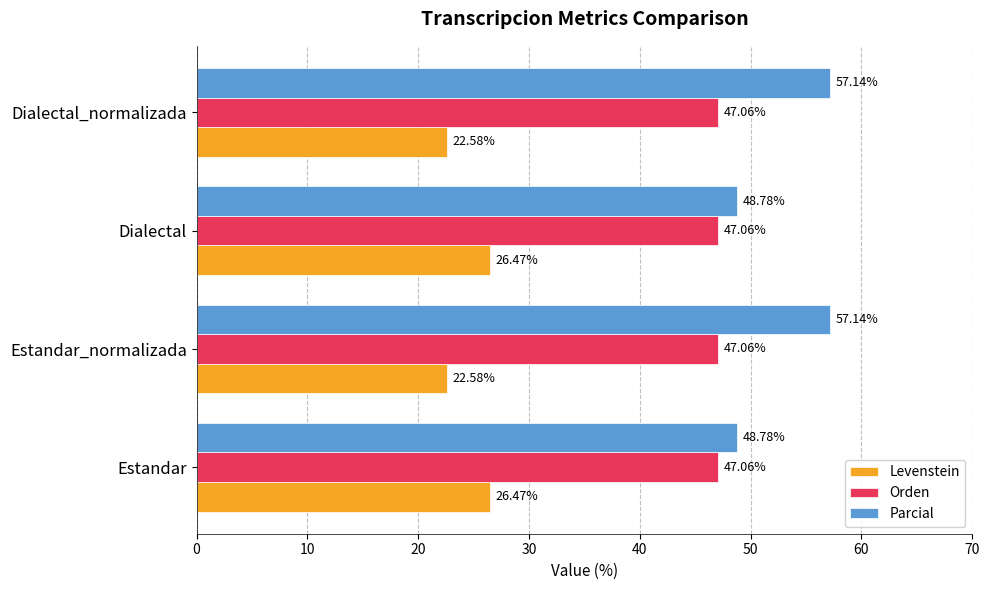

What is the sum of the Orden values at Dialectal_normalizada and Dialectal?

94.1